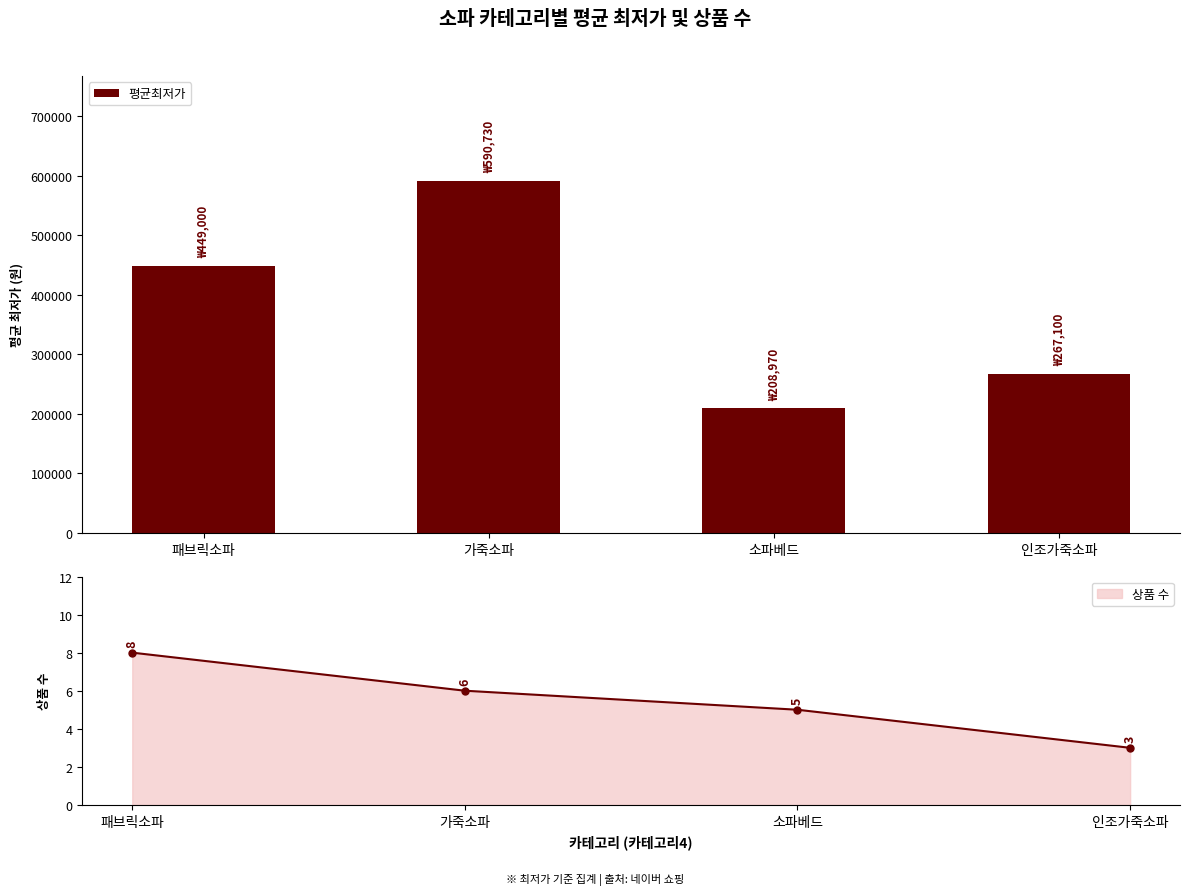

How many data points does each series have?

4